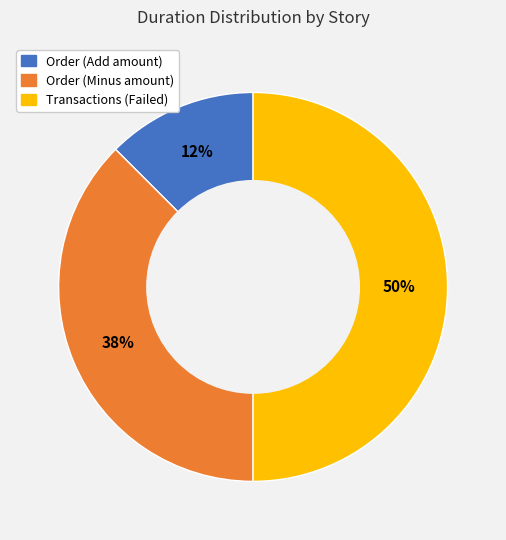

To the nearest percent, what portion does Transactions (Failed) represent?

50%